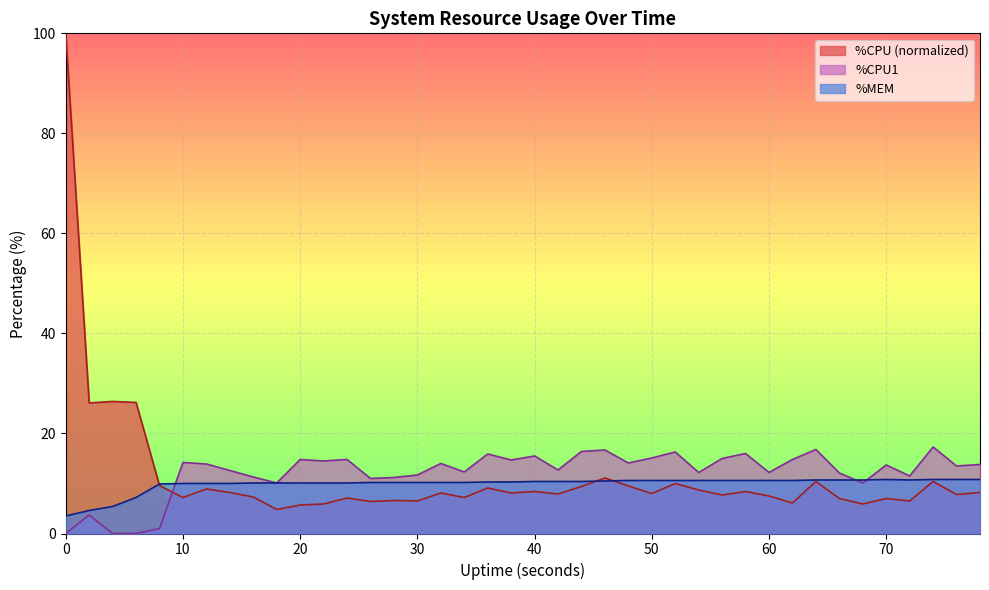

Is it true that %CPU1 equals 14.8 at 20?

True